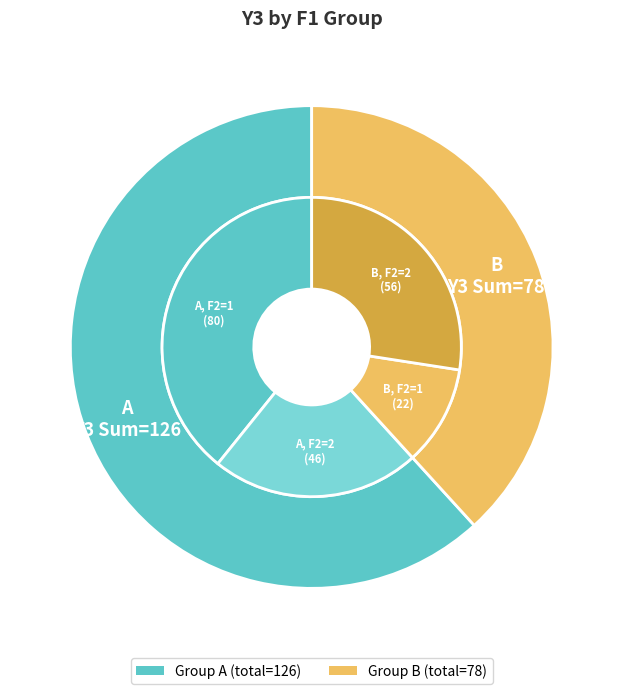

How many segments does this pie chart have?

6